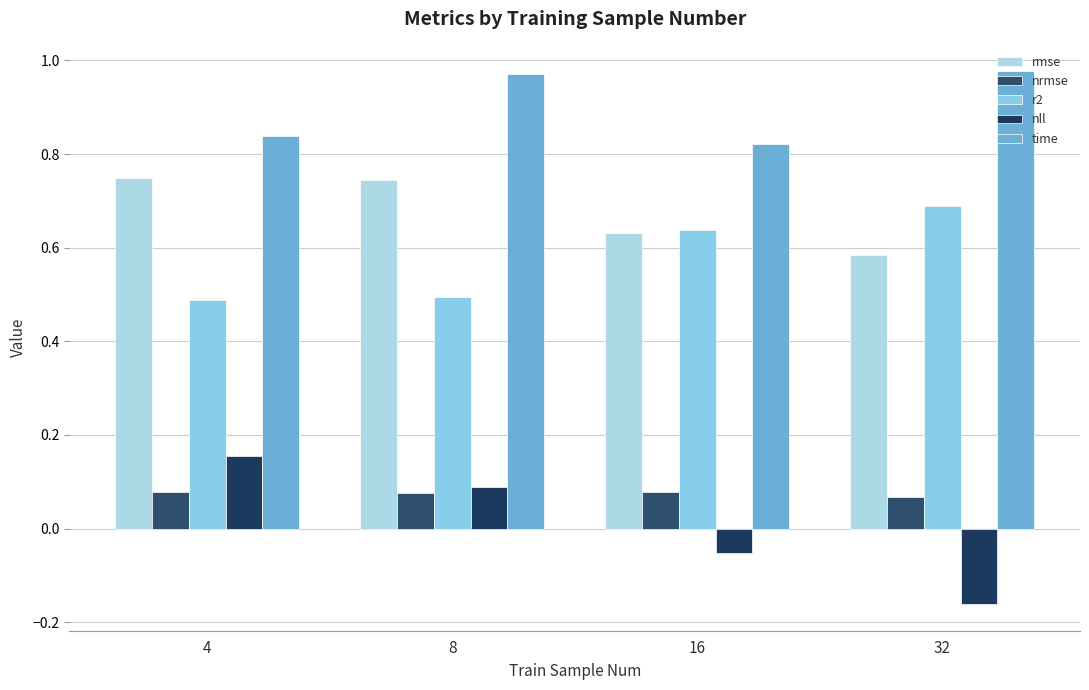

What is the value of the nll bar at the 4th from the left?

-0.2